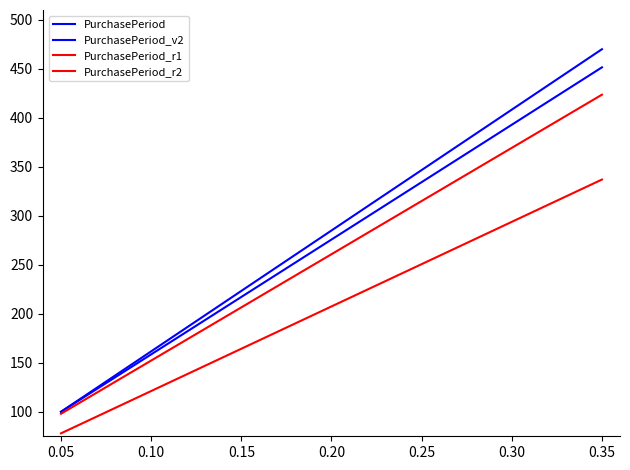

Which series has the largest total across all categories?

PurchasePeriod